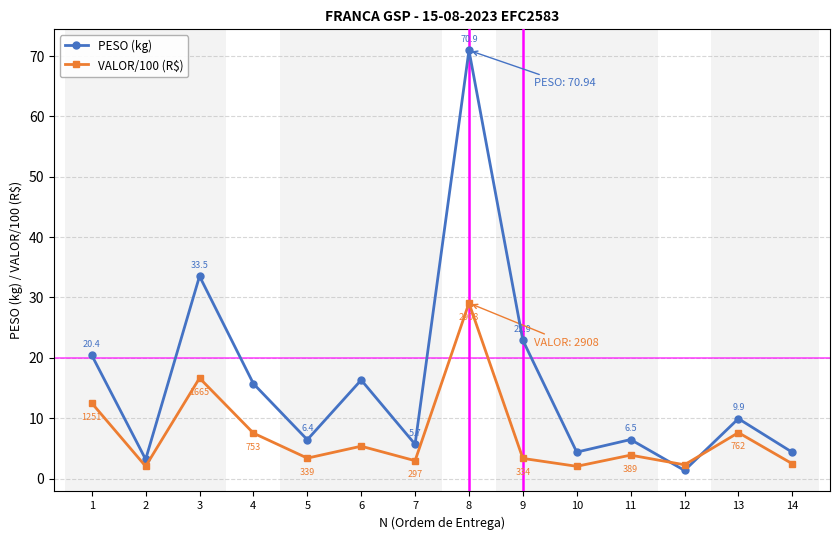

List the series in order of their overall mean, highest first.

PESO (kg), VALOR/100 (R$)